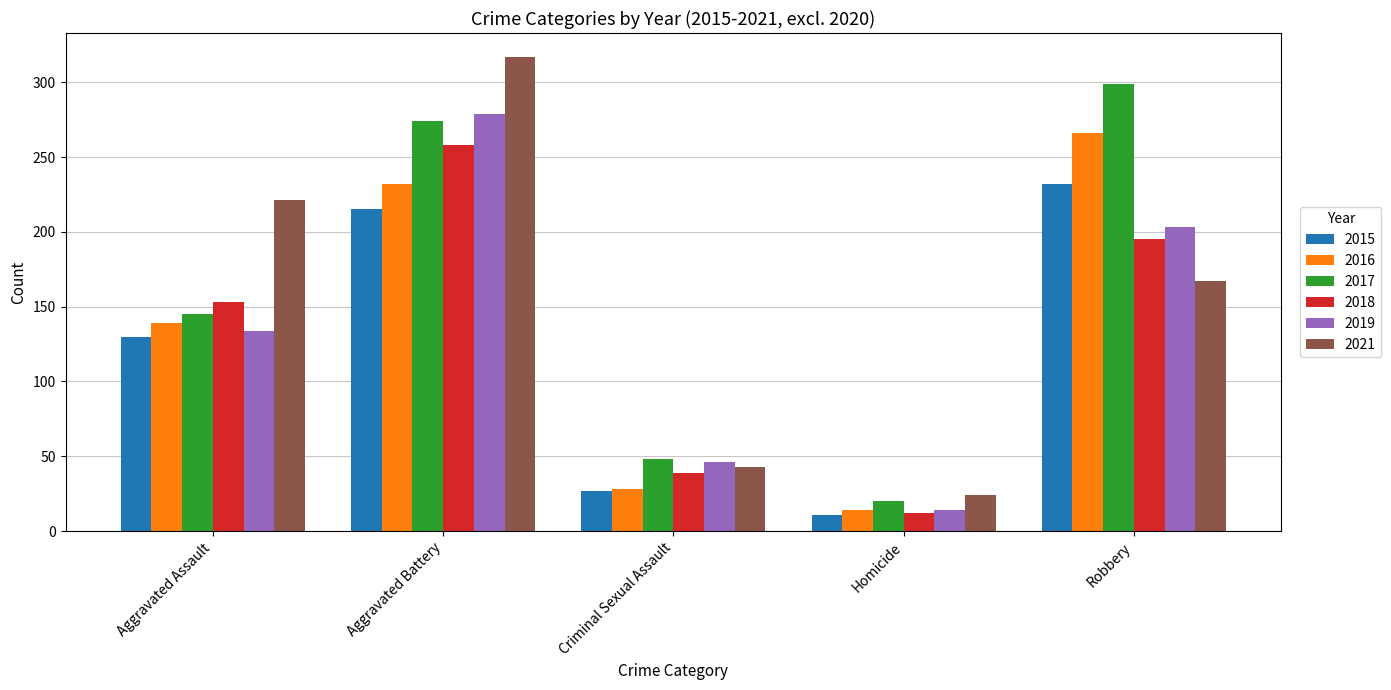

How many bars are there in total?

30